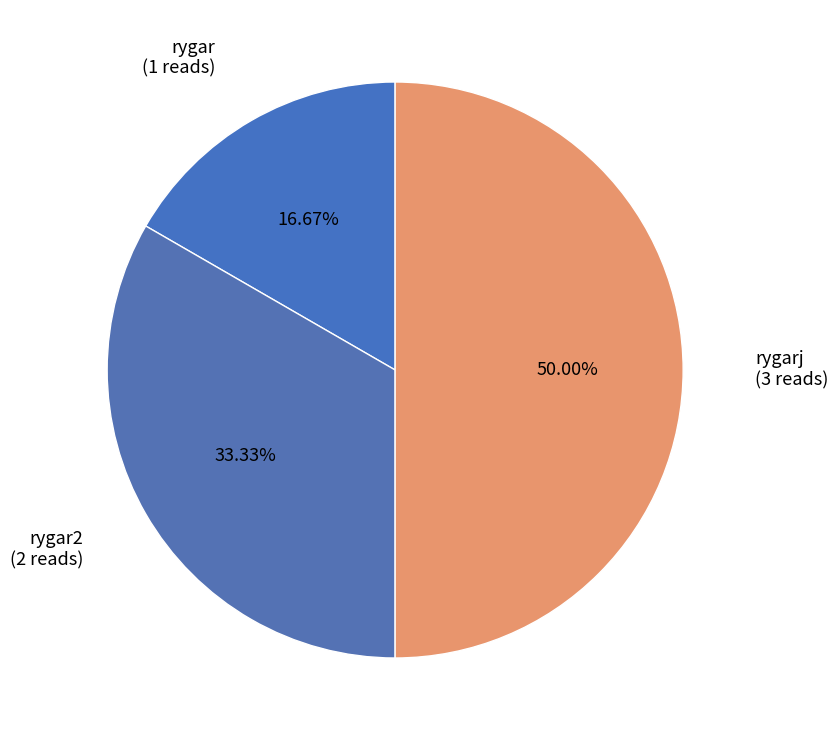

Which slice is the largest?

rygarj